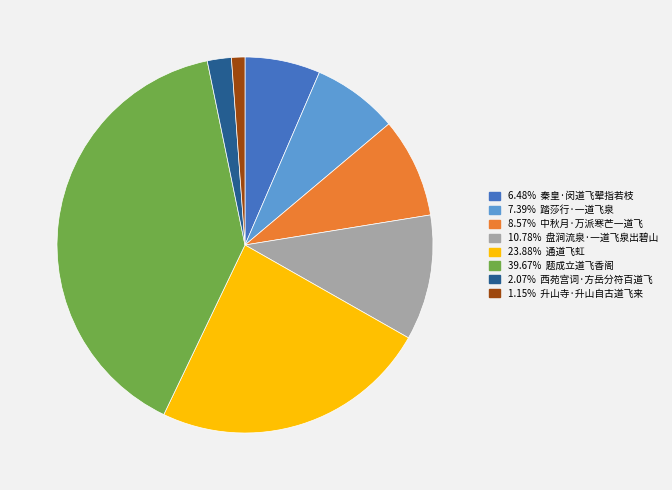

Is there a majority slice in this chart?

No